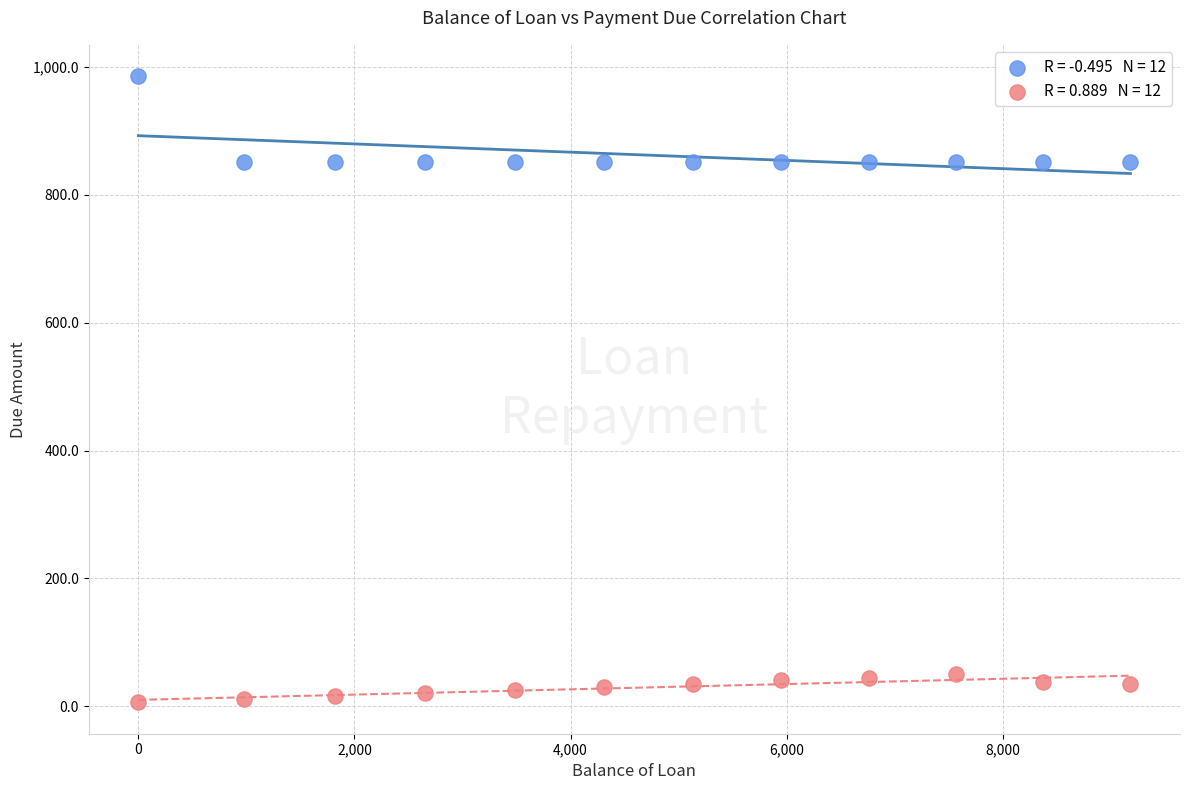

Across all data points, what is the range of Y values (max minus min)?

980.0